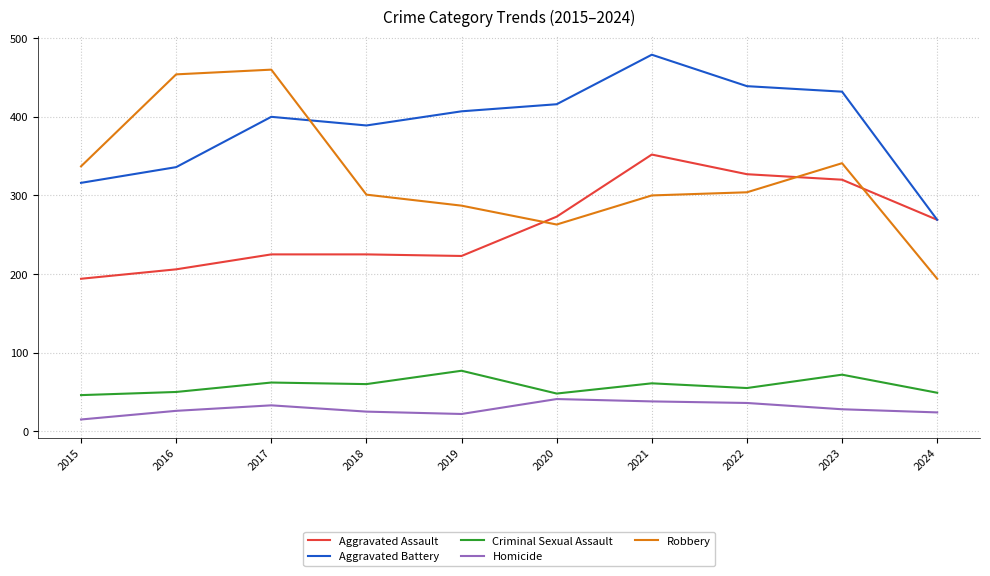

Is the value of Aggravated Battery at 2015 greater than the value of Aggravated Assault at 2017?

Yes